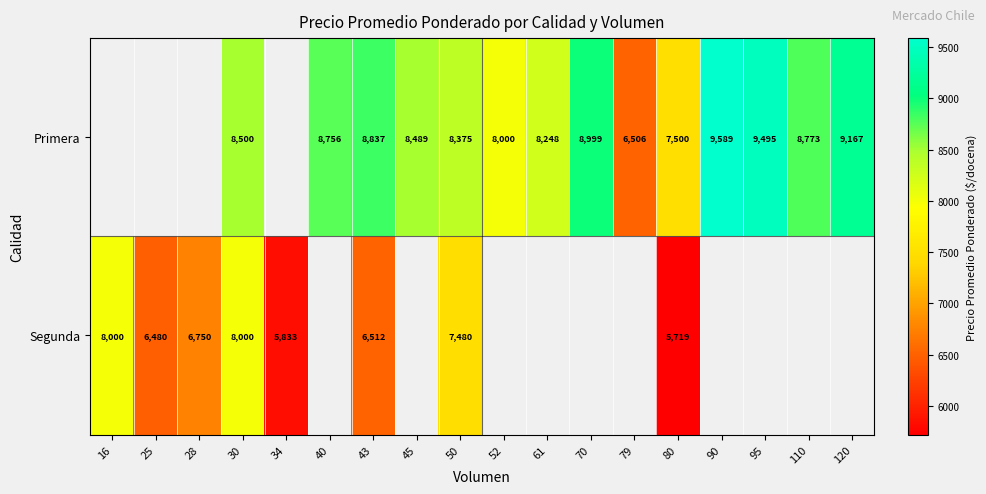

Which category has the lowest value across all series?

80